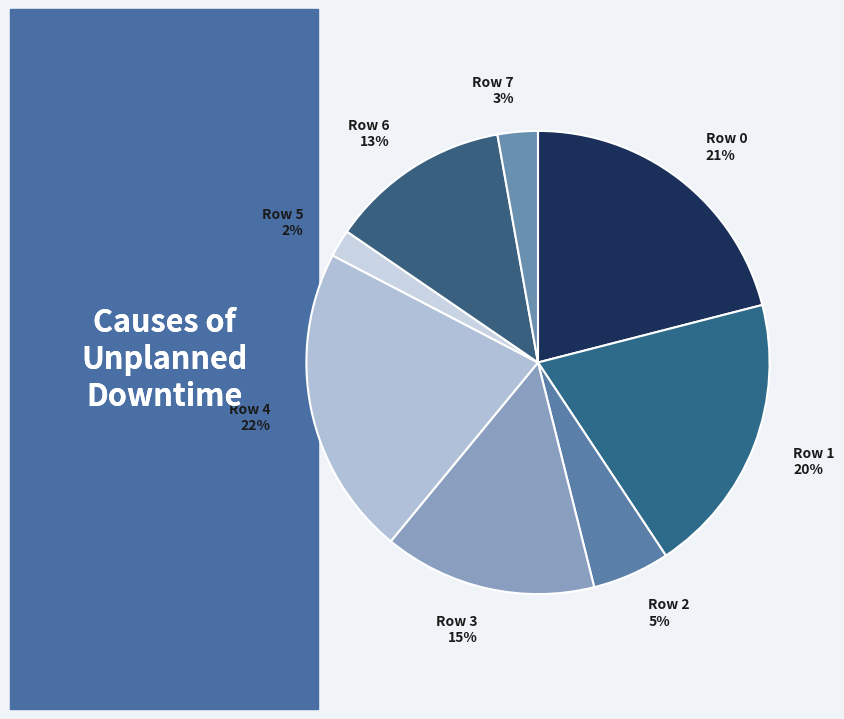

Is Row 7 the majority of the pie?

No